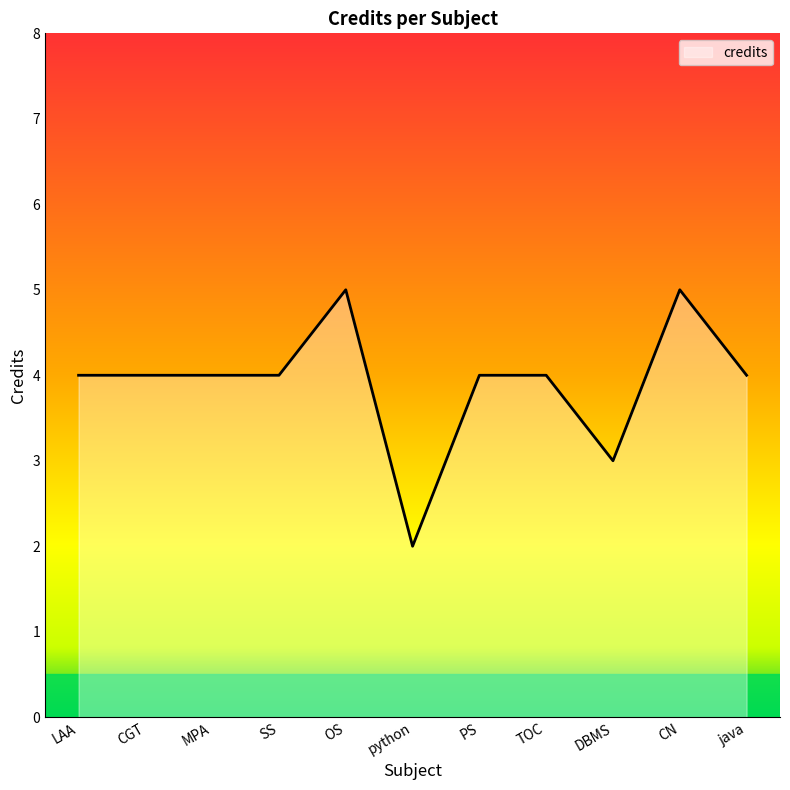

The chart shows a value of 2 at SS. True or false?

False